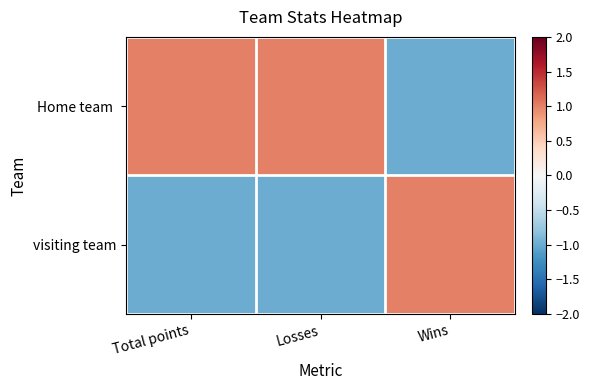

Between Losses and Total points, which is larger?

Losses